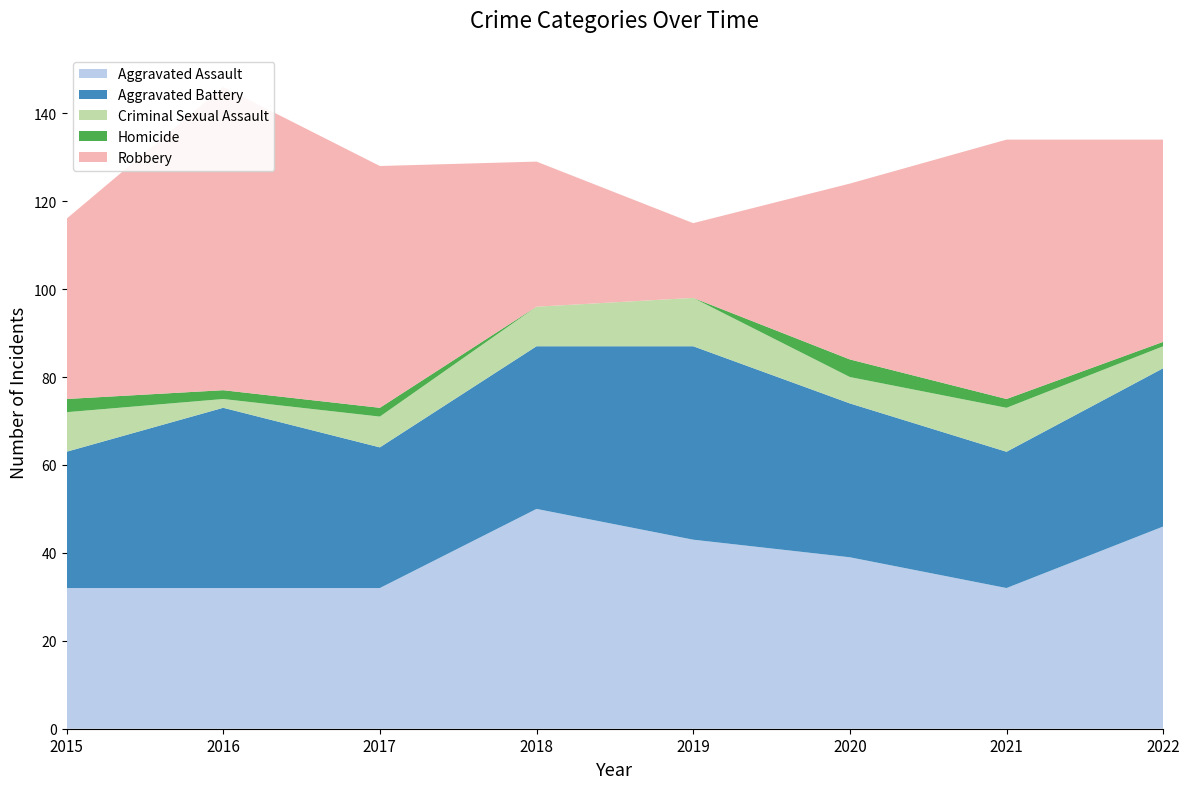

Reading right to left, what are all the values shown in this chart?

Aggravated Assault: 2022=46	2021=32	2020=39	2019=43	2018=50	2017=32	2016=32	2015=32
Aggravated Battery: 2022=36	2021=31	2020=35	2019=44	2018=37	2017=32	2016=41	2015=31
Criminal Sexual Assault: 2022=5	2021=10	2020=6	2019=11	2018=9	2017=7	2016=2	2015=9
Homicide: 2022=1	2021=2	2020=4	2019=0	2018=0	2017=2	2016=2	2015=3
Robbery: 2022=46	2021=59	2020=40	2019=17	2018=33	2017=55	2016=69	2015=41